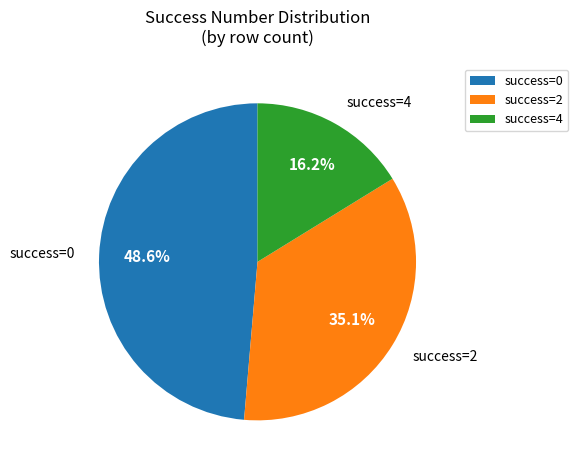

Combined, do success=4 and success=2 account for over 50%?

Yes